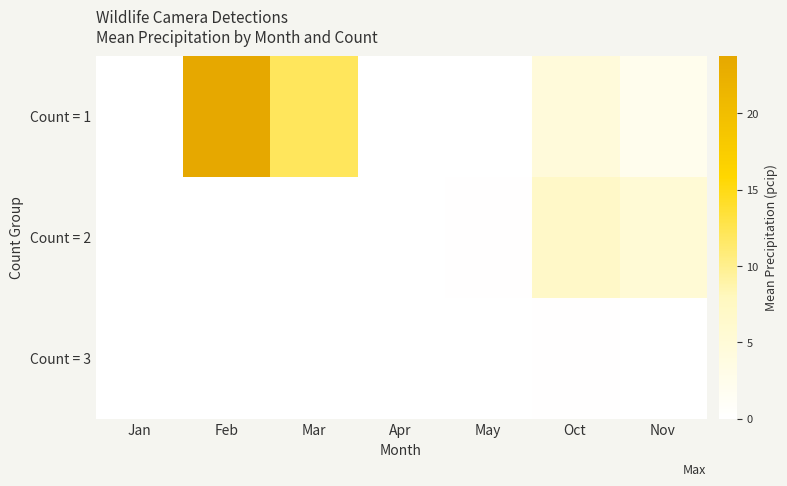

Which label corresponds to the smallest value in the chart?

Apr